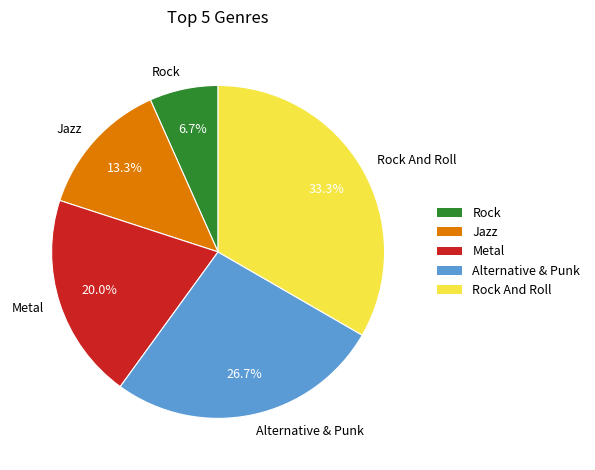

Is there any slice that represents more than half of the pie?

No